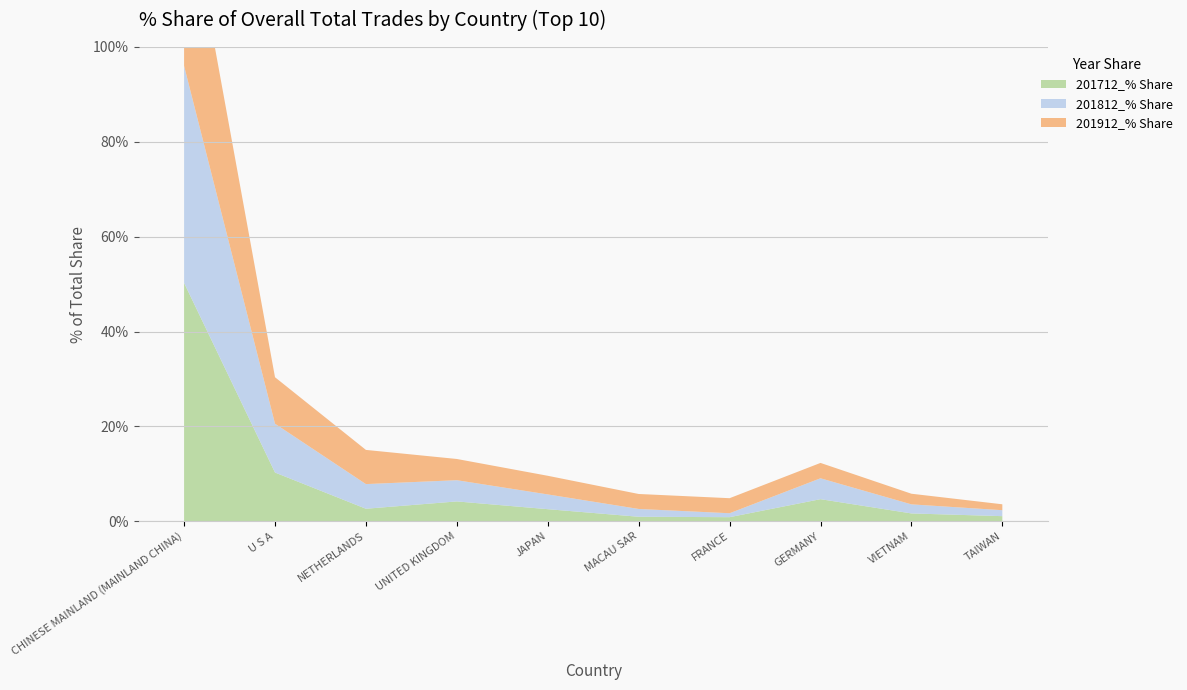

Reading right to left, extract all data points from this chart.

201712_% Share: TAIWAN=1.1	VIETNAM=1.7	GERMANY=4.7	FRANCE=0.9	MACAU SAR=0.9	JAPAN=2.5	UNITED KINGDOM=4.2	NETHERLANDS=2.6	U S A=10.3	CHINESE MAINLAND (MAINLAND CHINA)=50.3
201812_% Share: TAIWAN=1.3	VIETNAM=1.9	GERMANY=4.4	FRANCE=0.8	MACAU SAR=1.6	JAPAN=3.1	UNITED KINGDOM=4.5	NETHERLANDS=5.2	U S A=10.3	CHINESE MAINLAND (MAINLAND CHINA)=45.8
201912_% Share: TAIWAN=1.2	VIETNAM=2.2	GERMANY=3.2	FRANCE=3.2	MACAU SAR=3.2	JAPAN=3.9	UNITED KINGDOM=4.5	NETHERLANDS=7.2	U S A=9.8	CHINESE MAINLAND (MAINLAND CHINA)=39.5